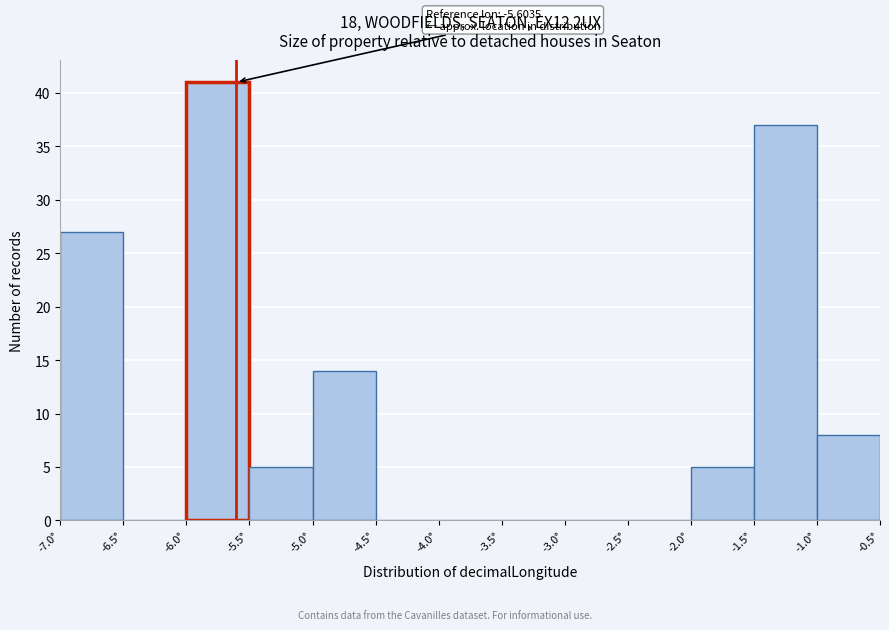

Over which range of the x-axis is the bar tallest?

-6.0 to -5.5